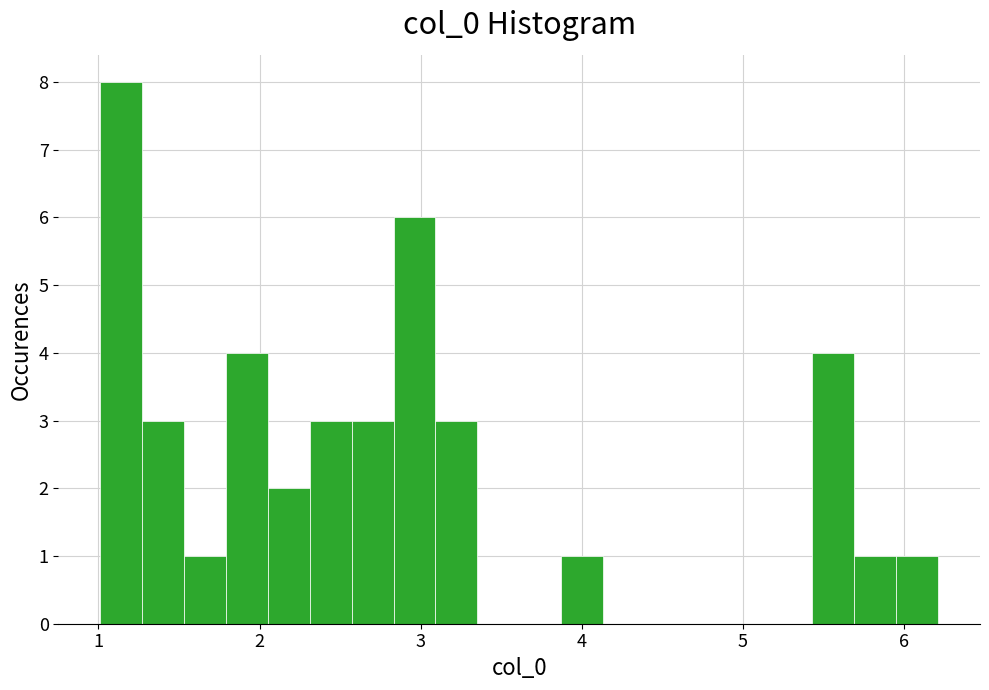

Read against the x-axis, roughly where is the centre of the tallest bar?

1.1